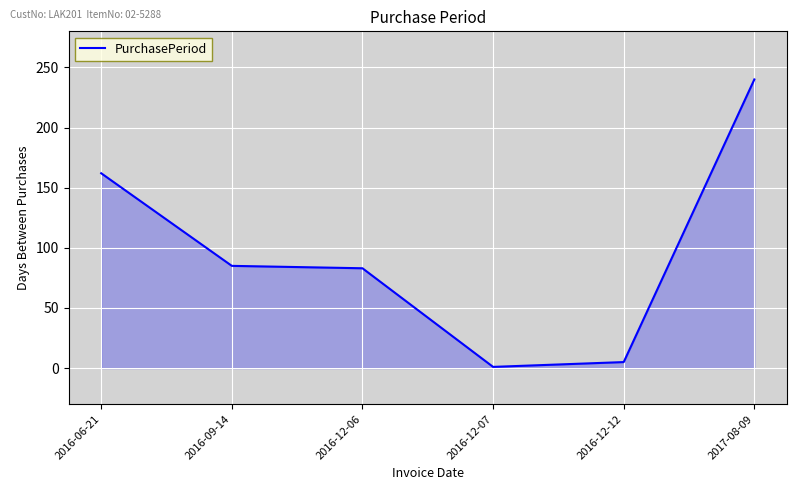

True or false: the data has more than 1 interior local peaks.

False